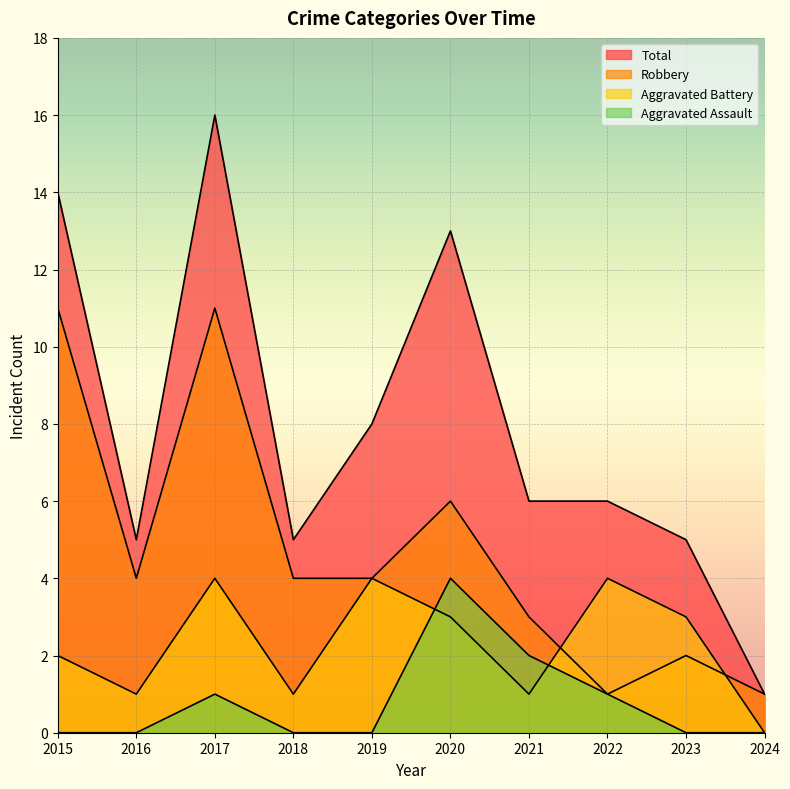

Where is the first local minimum for Robbery?

2016